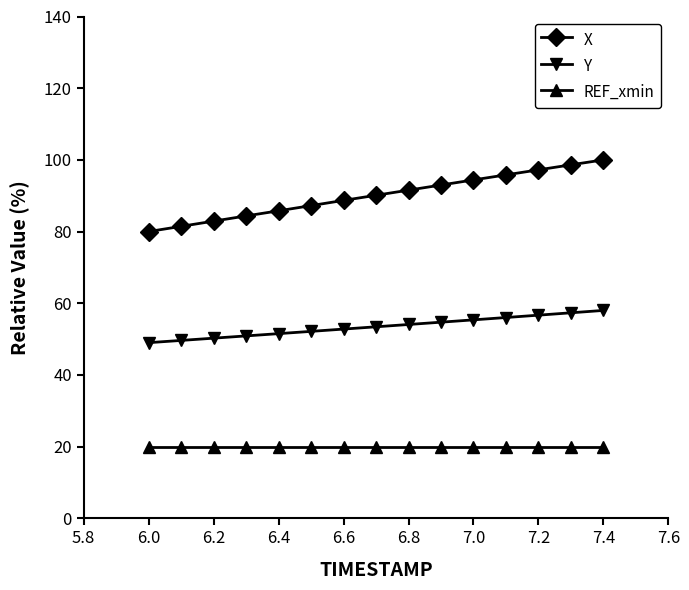

What is the value of the Y point at the 3rd from the left?

50.3